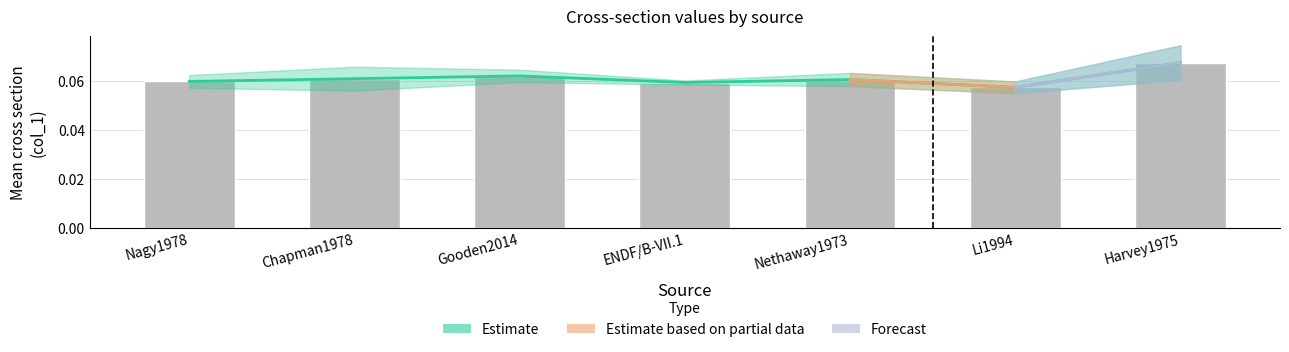

Which has a higher value, Harvey1975 or Chapman1978?

Harvey1975